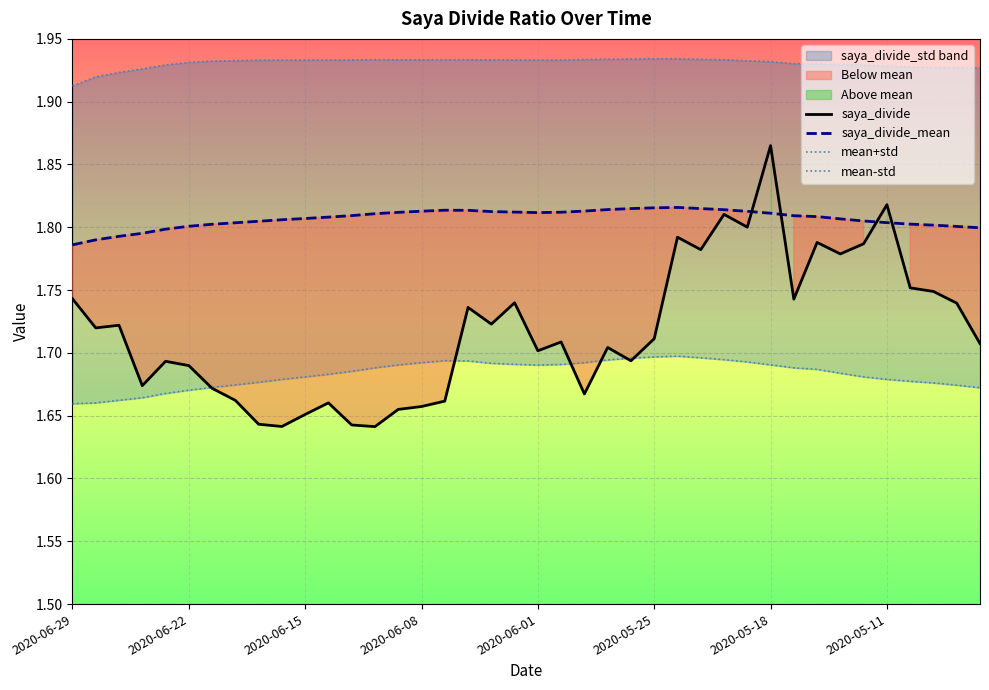

How many interior local peaks does the mean-std series have?

2